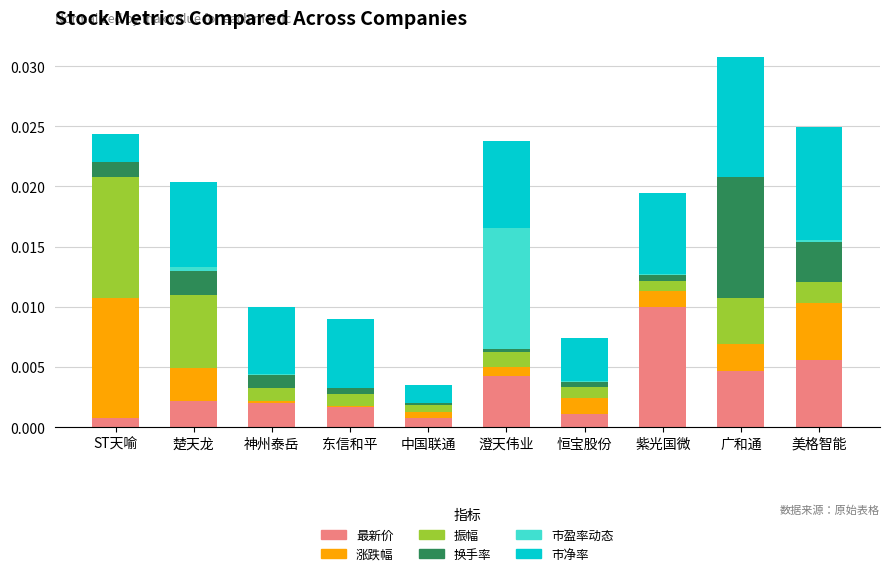

At which category is the sum across all series the highest?

广和通